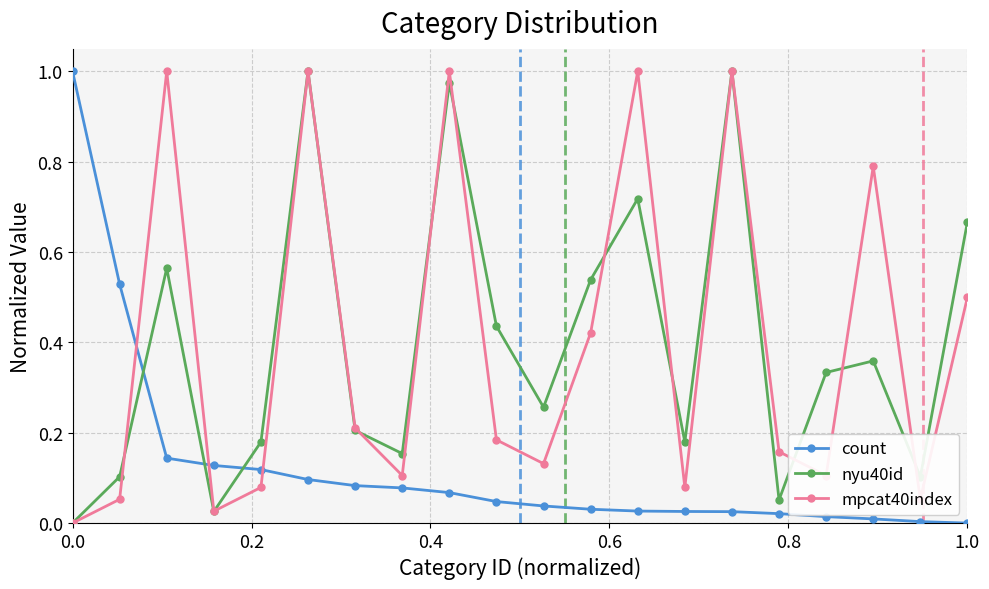

True or false: count and mpcat40index intersect in this chart.

True